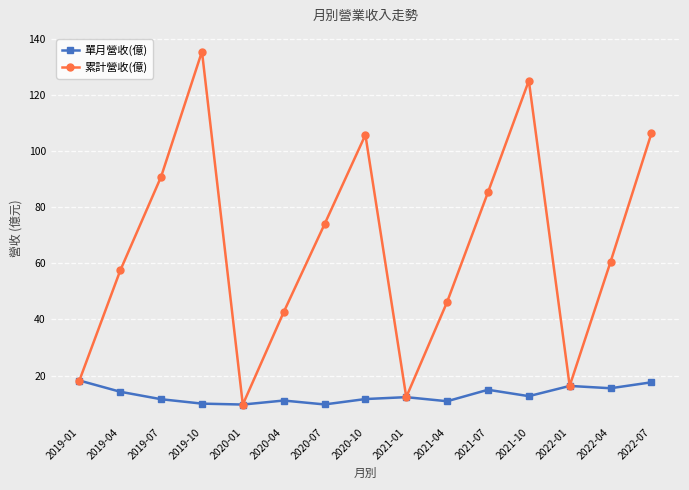

What is the value of the 累計營收(億) point at the 10th from the left?

46.2